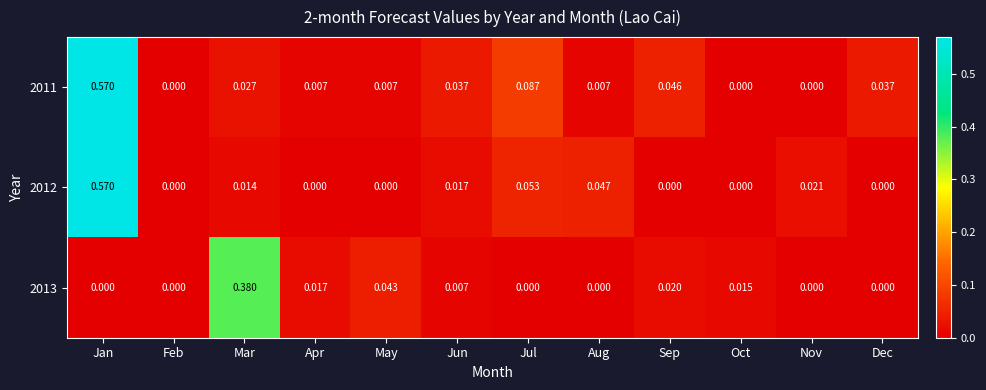

Is the value of 2011 at May greater than the value of 2013 at Aug?

Yes